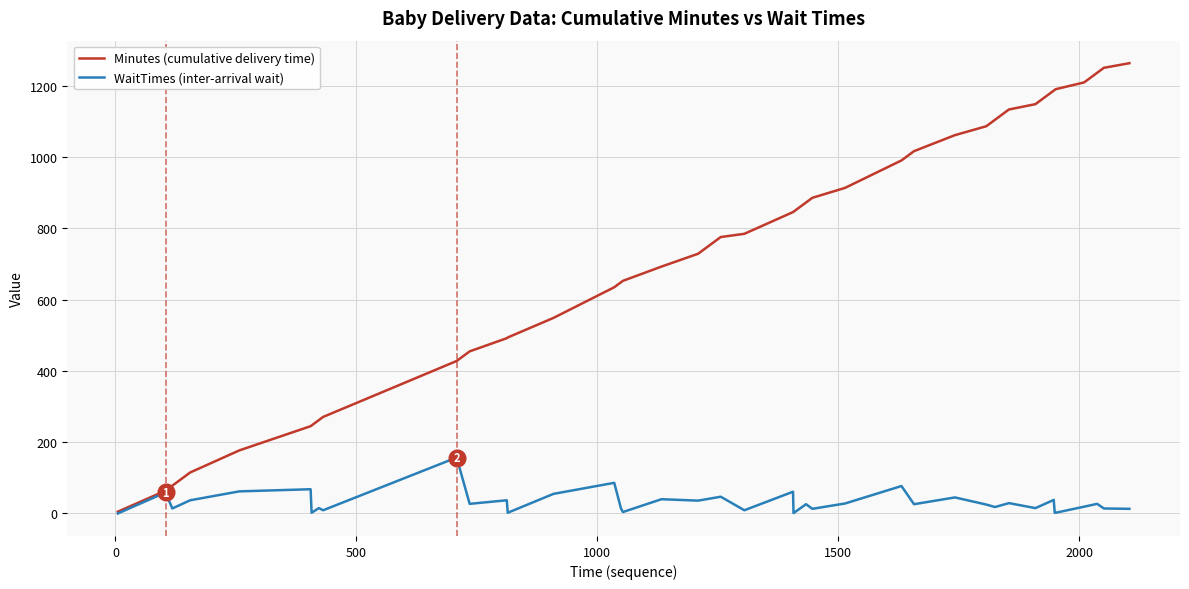

What is the maximum value shown in the chart?

1264